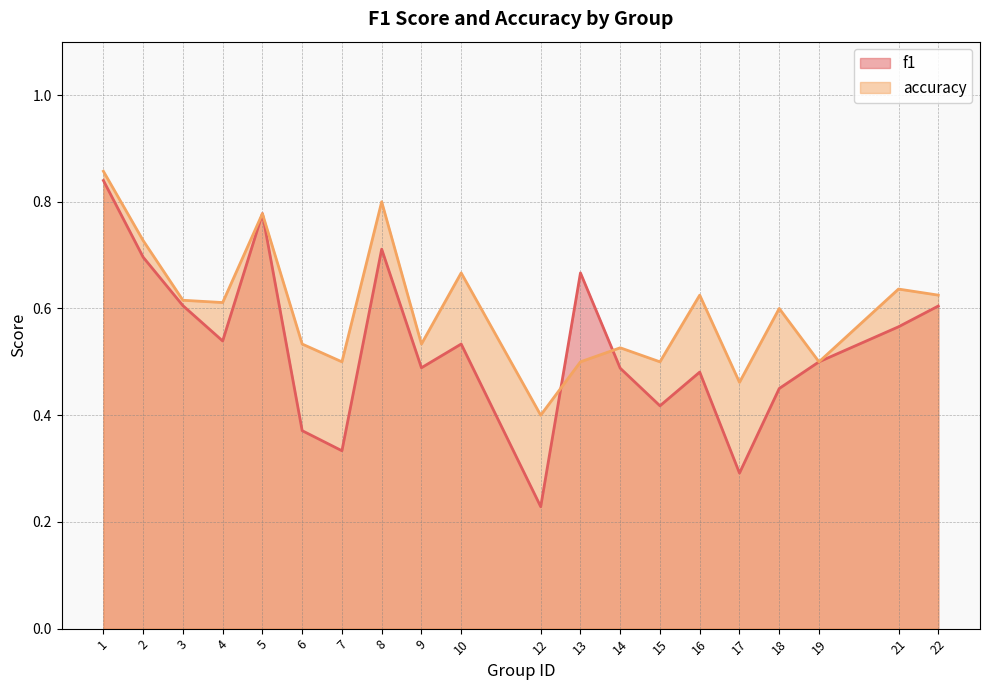

Reading left to right, transcribe all the data shown in this chart.

f1: 0.8	0.7	0.6	0.5	0.8	0.4	0.3	0.7	0.5	0.5	0.2	0.7	0.5	0.4	0.5	0.3	0.5	0.5	0.6	0.6
accuracy: 0.9	0.7	0.6	0.6	0.8	0.5	0.5	0.8	0.5	0.7	0.4	0.5	0.5	0.5	0.6	0.5	0.6	0.5	0.6	0.6